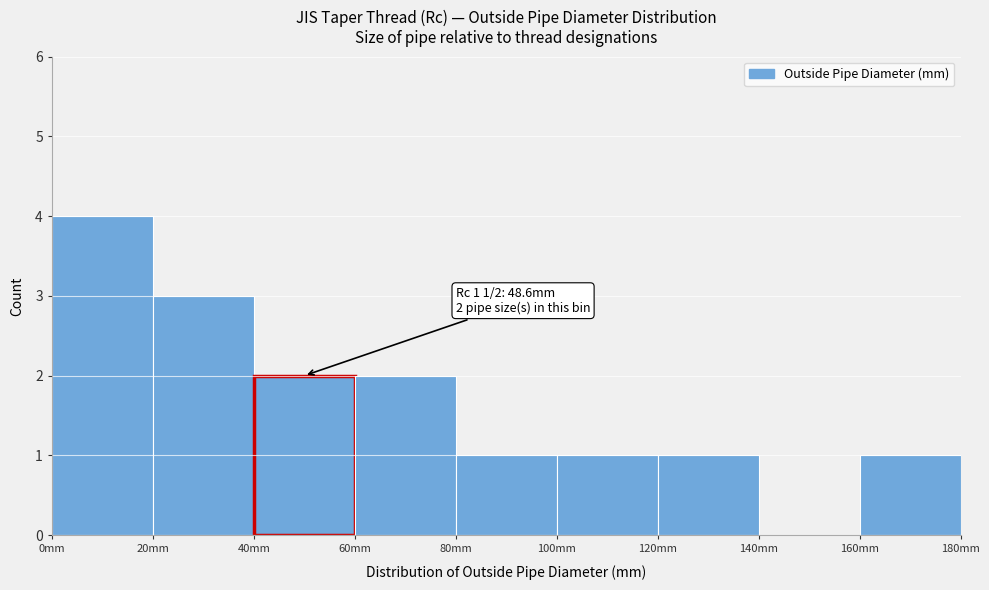

Over which range of the x-axis is the bar tallest?

0 to 20